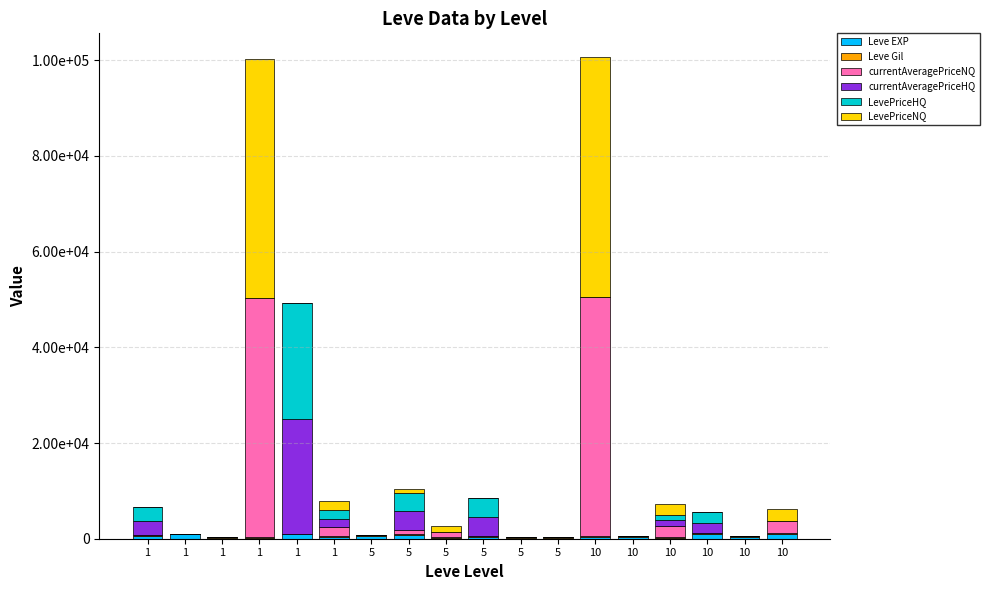

Are the bars grouped side by side (vs. stacked)?

No